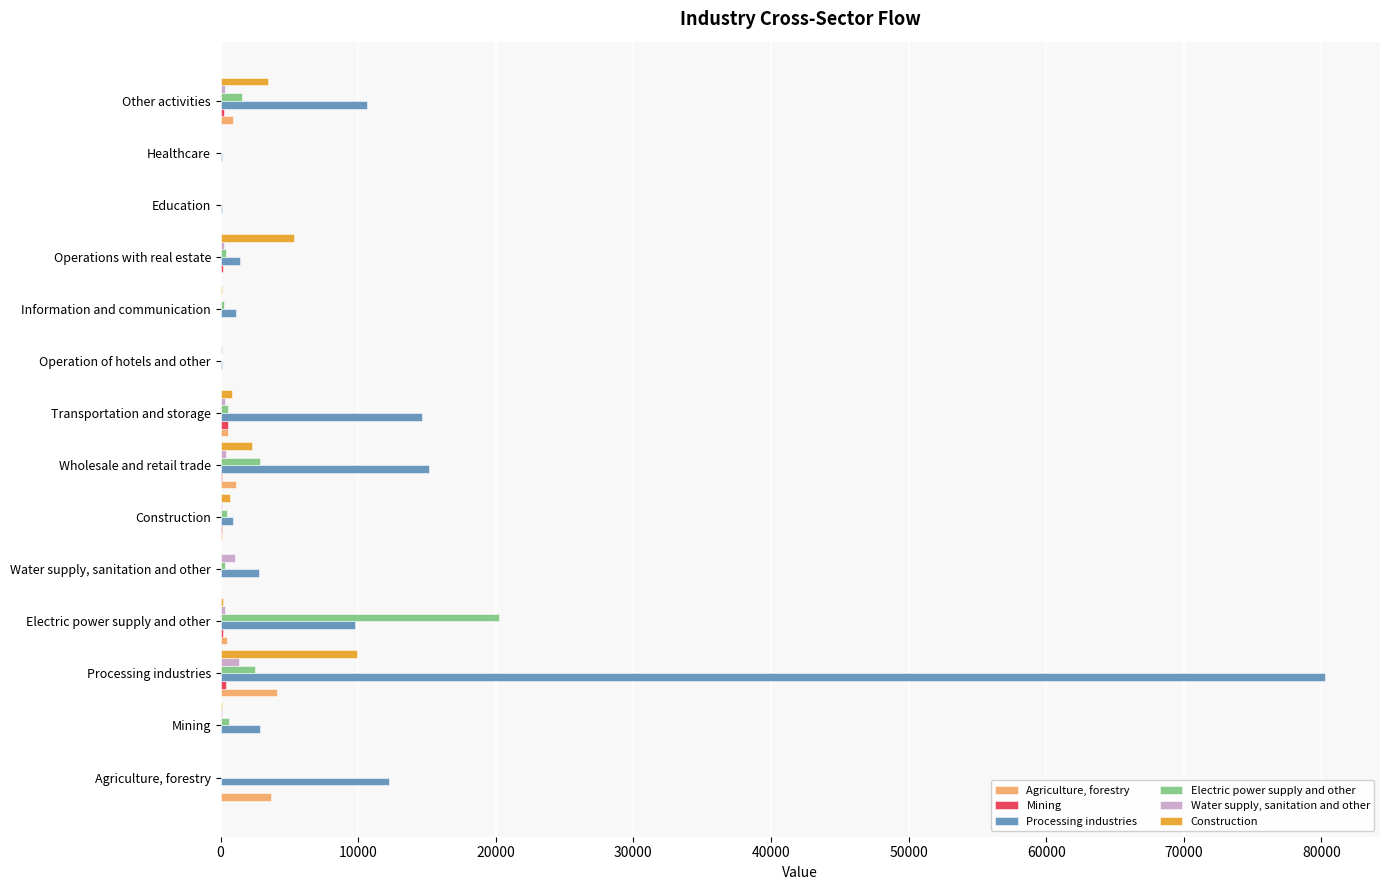

Which series has the largest range (max minus min)?

Processing industries